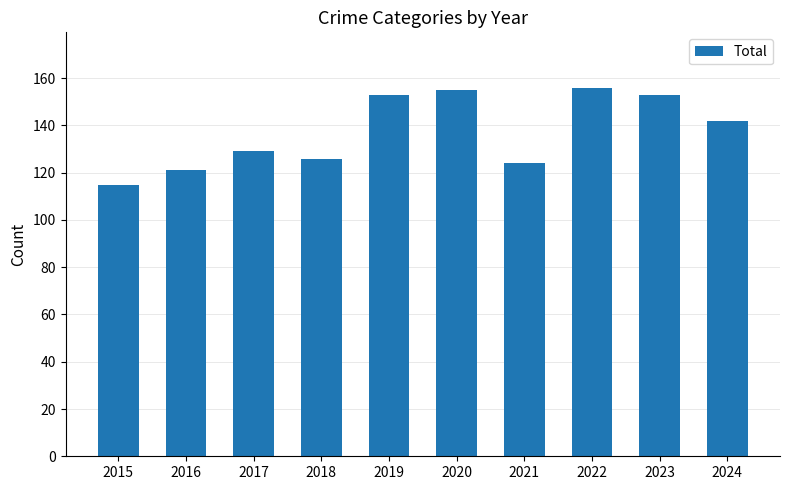

What is the smallest value displayed?

115